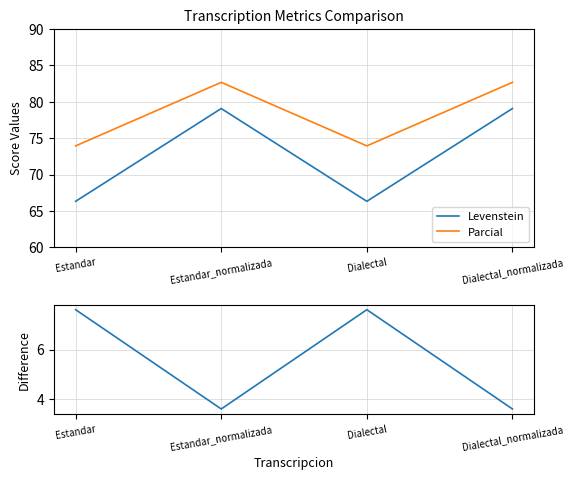

What is the difference between the |Parcial - Levenstein| values at Estandar and Estandar_normalizada?

4.0